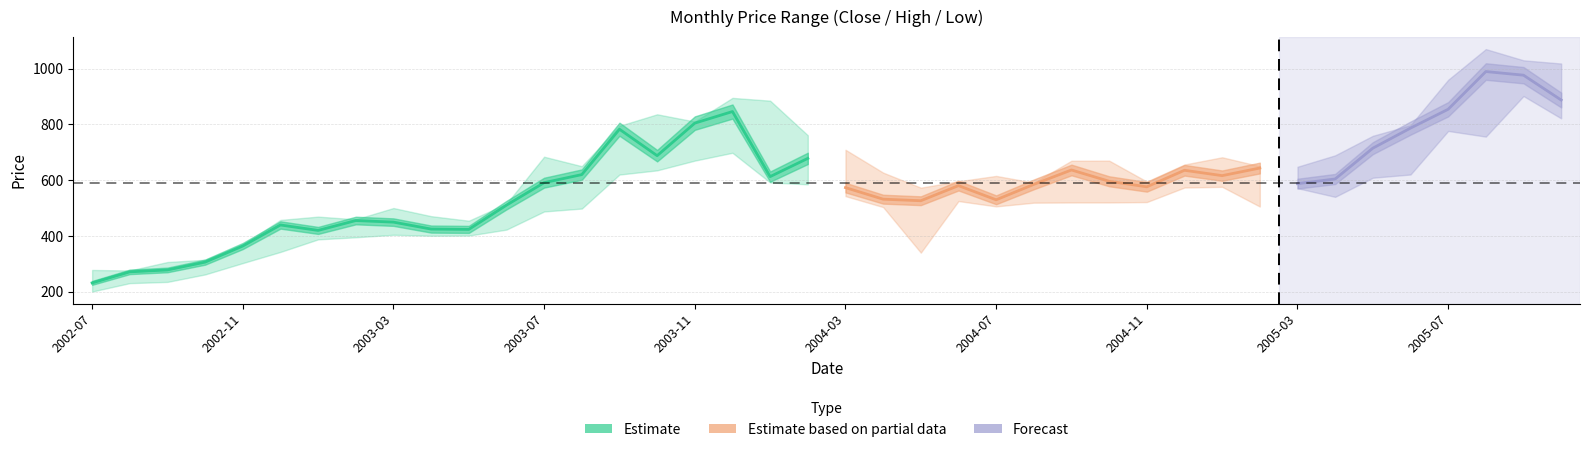

How many interior local valleys does the Low series have?

6